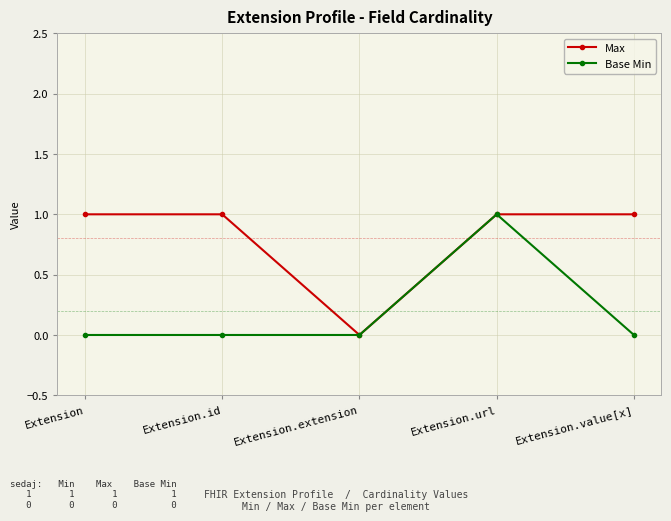

What position from the left is Extension?

1